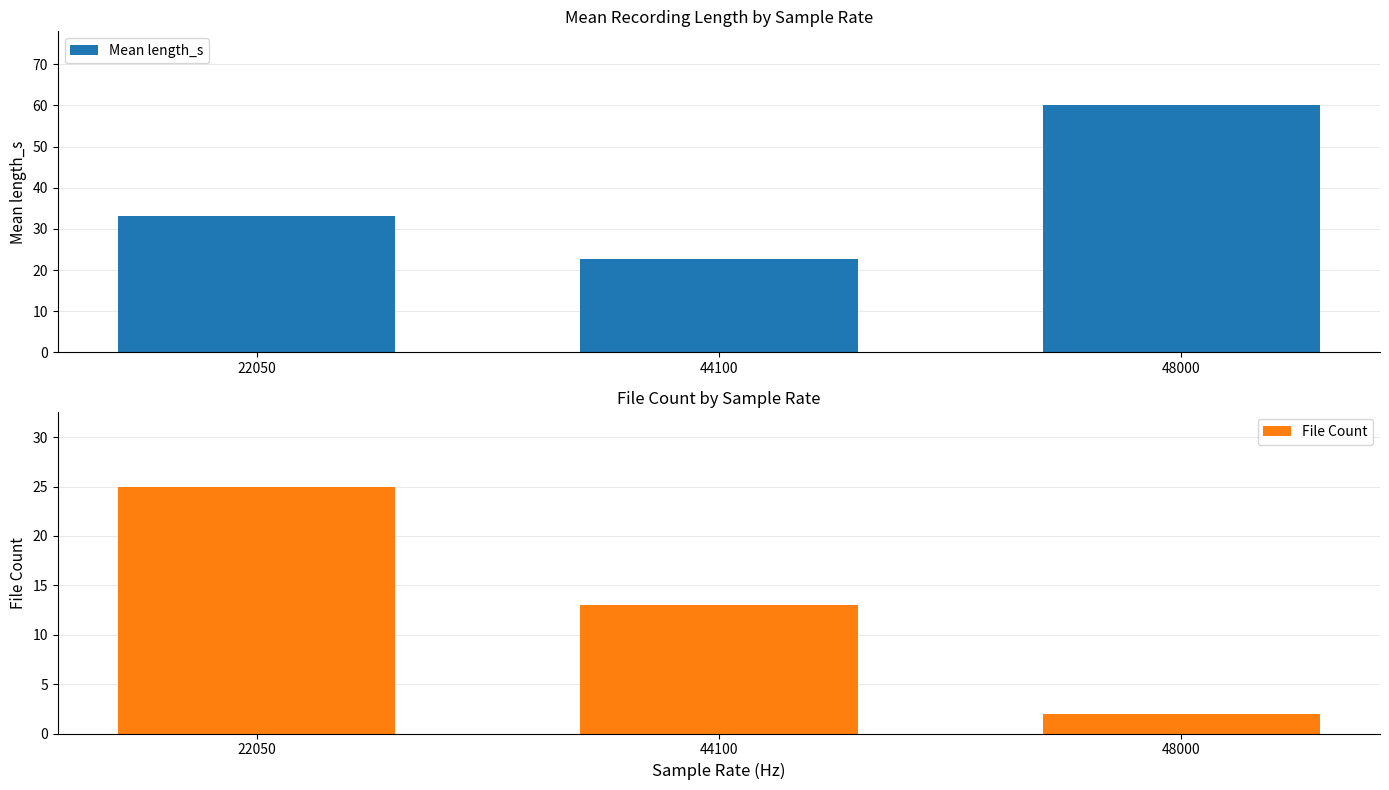

What is the value of the File Count bar at the 3rd from the left?

2